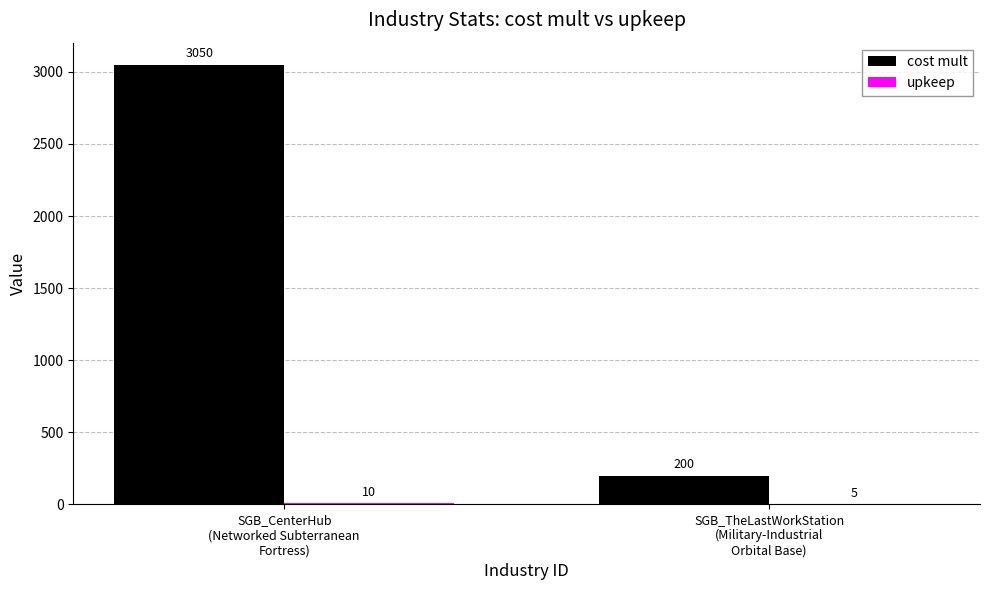

What is the sum of all cost mult values?

3250